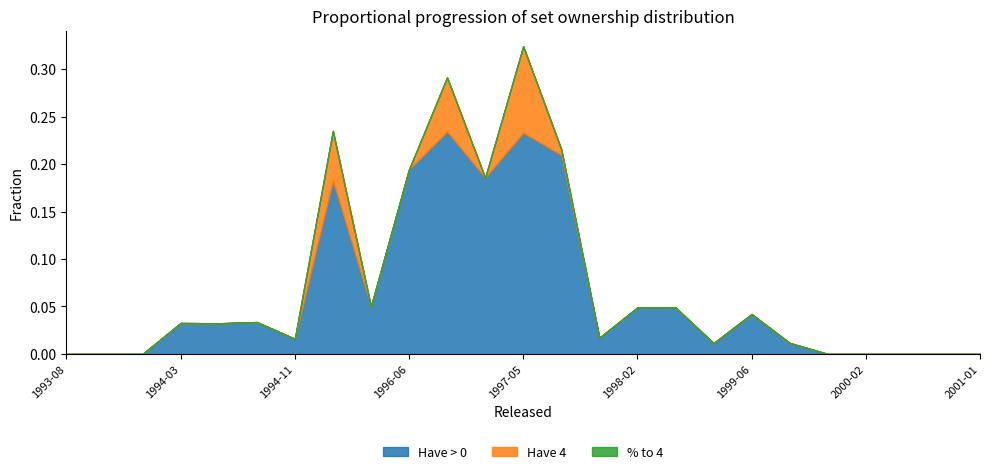

What position from the left is 1997-05?

13